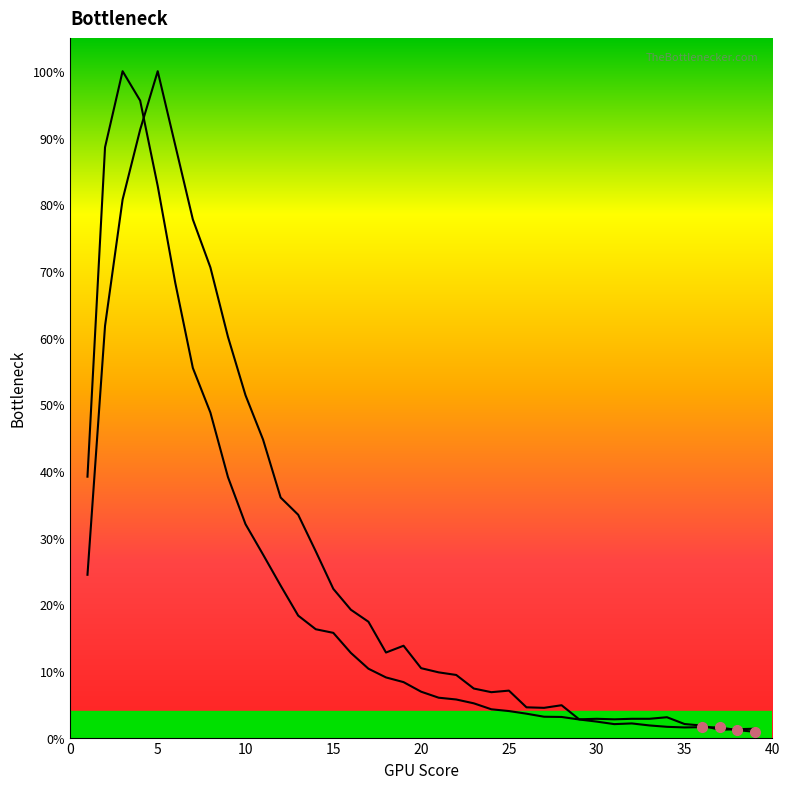

Reading left to right, transcribe all the data shown in this chart.

col_1_line: 39.2	88.6	100.0	95.6	82.8	68.2	55.5	48.8	39.1	32.0	27.5	22.8	18.3	16.3	15.7	12.7	10.3	9.0	8.3	6.9	6.0	5.7	5.1	4.2	4.0	3.6	3.1	3.1	2.7	2.4	2.0	2.1	1.8	1.6	1.5	1.6	1.5	1.1	0.9
col_2_line: 24.4	61.8	80.7	91.2	100.0	88.9	77.8	70.6	60.1	51.4	44.7	36.0	33.4	28.0	22.3	19.2	17.4	12.8	13.8	10.4	9.8	9.4	7.4	6.8	7.0	4.5	4.5	4.9	2.7	2.8	2.7	2.8	2.8	3.1	2.0	1.8	1.2	1.3	1.3